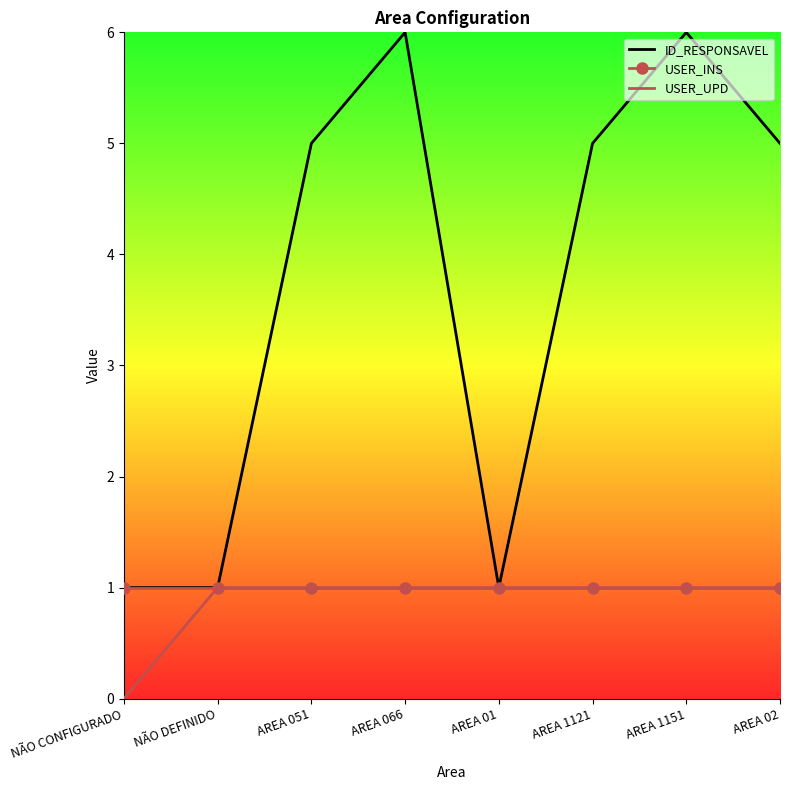

Which series changed the most between NÃO DEFINIDO and AREA 1151?

ID_RESPONSAVEL